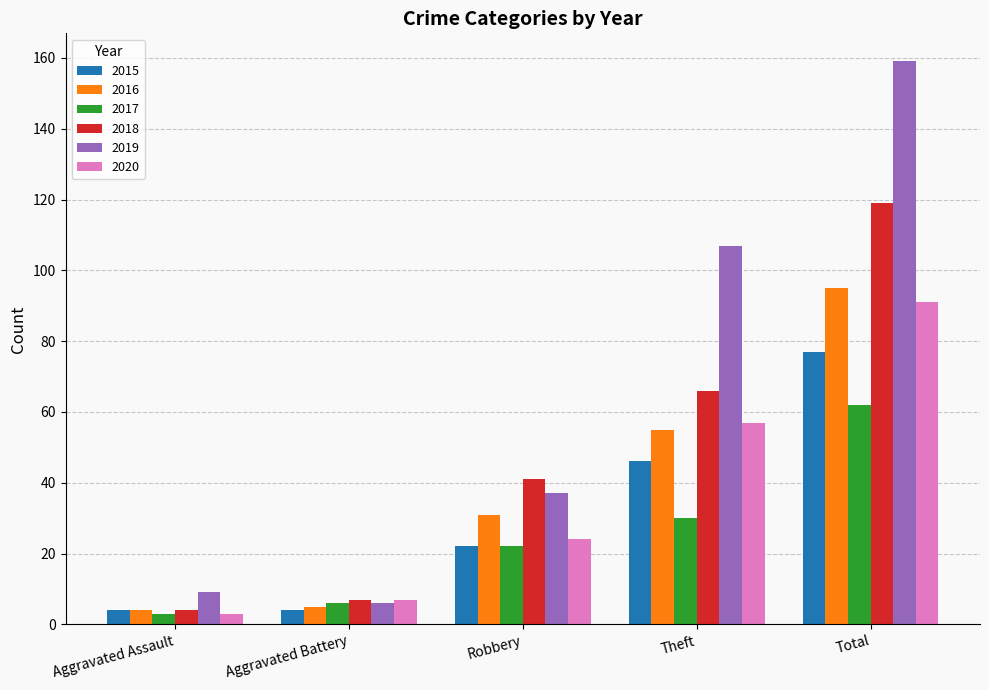

Does the chart contain stacked bars?

No